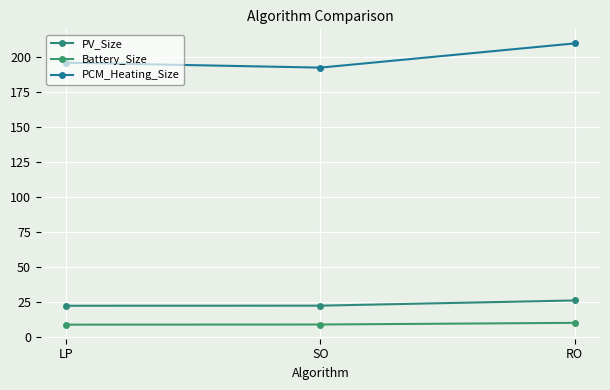

Is it true that PCM_Heating_Size equals 209.8 at RO?

True